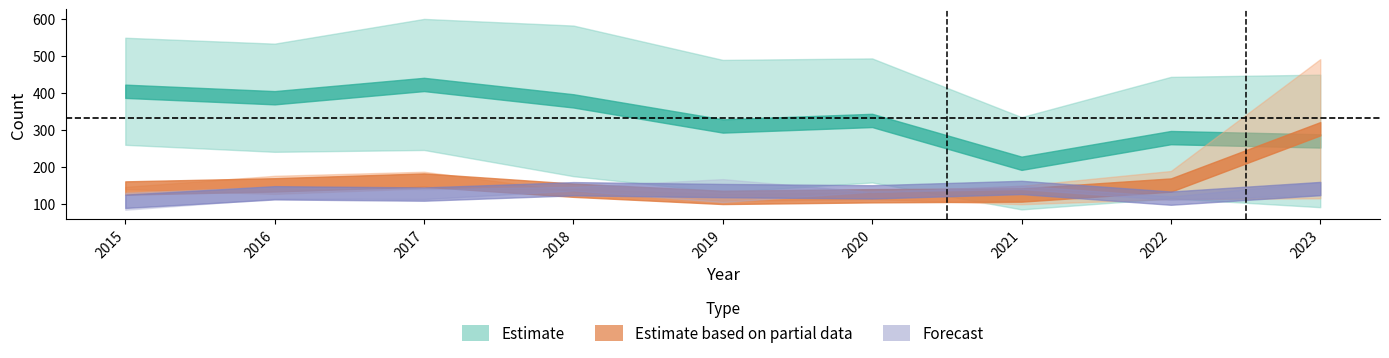

At which category is the sum across all series the highest?

2023